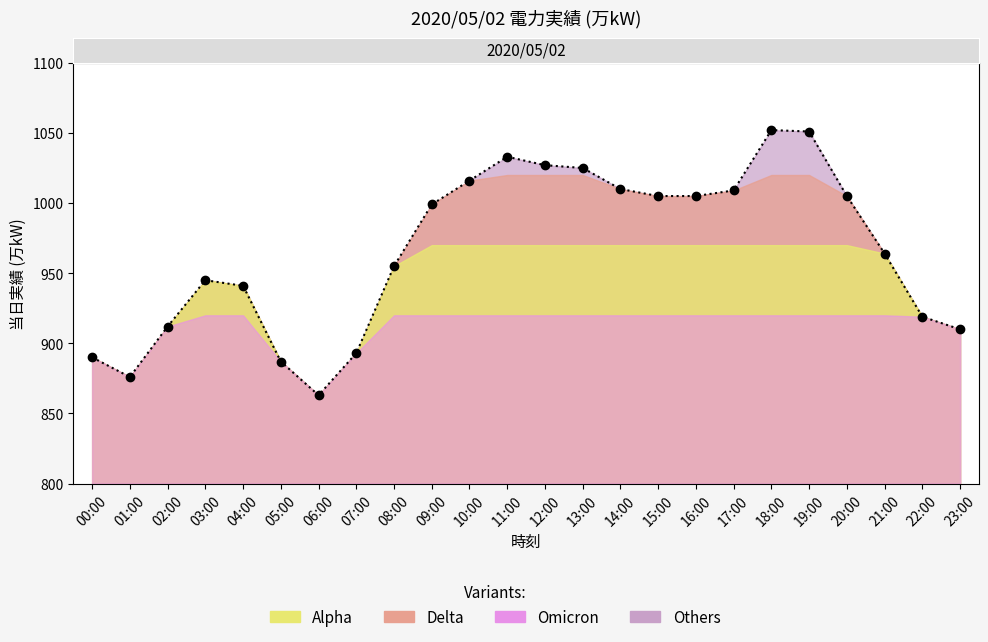

Rank the categories by value from highest to lowest.

18:00, 19:00, 11:00, 12:00, 13:00, 10:00, 14:00, 17:00, 15:00, 16:00, 20:00, 09:00, 21:00, 08:00, 03:00, 04:00, 22:00, 02:00, 23:00, 07:00, 00:00, 05:00, 01:00, 06:00